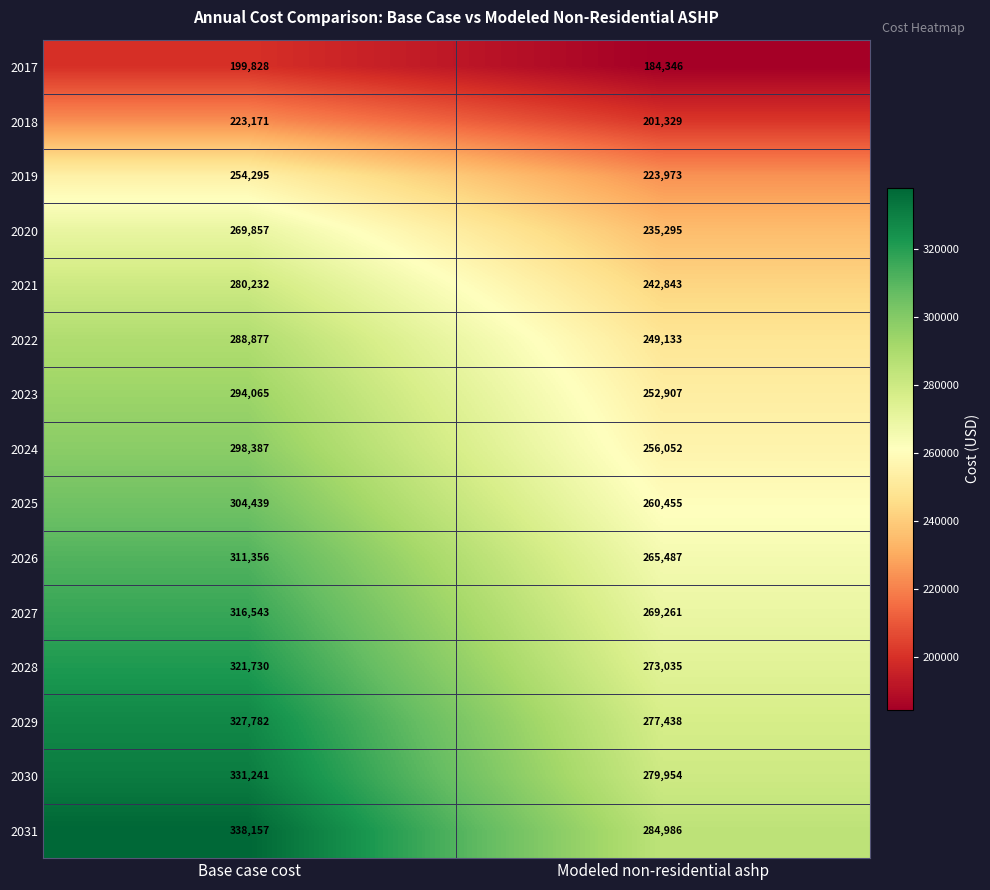

List the series in order of their peak value, lowest first.

2017, 2018, 2019, 2020, 2021, 2022, 2023, 2024, 2025, 2026, 2027, 2028, 2029, 2030, 2031